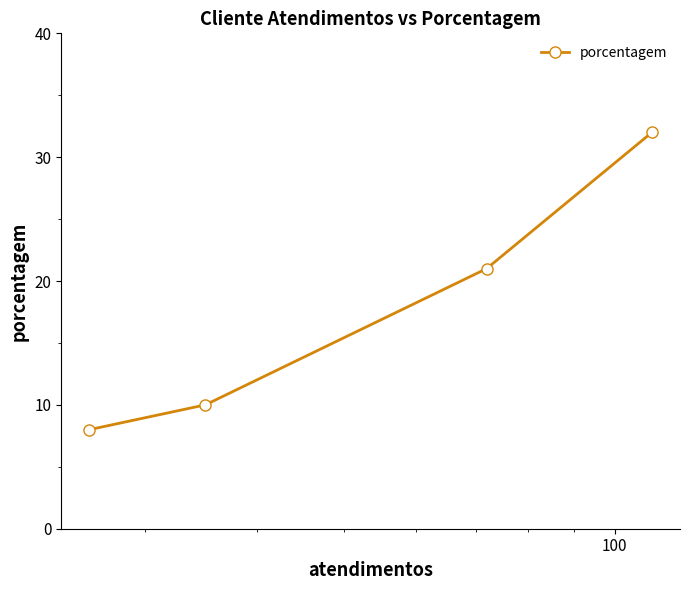

True or false: the data has more than 0 interior local peaks.

False